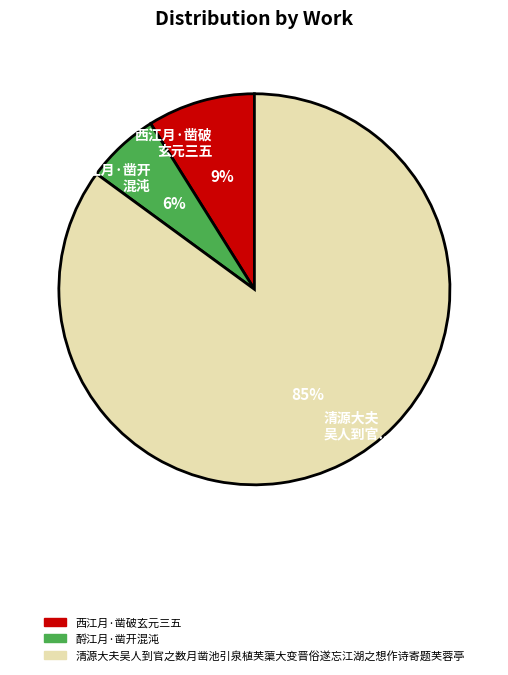

What is the smallest slice in the pie chart?

酹江月·凿开混沌